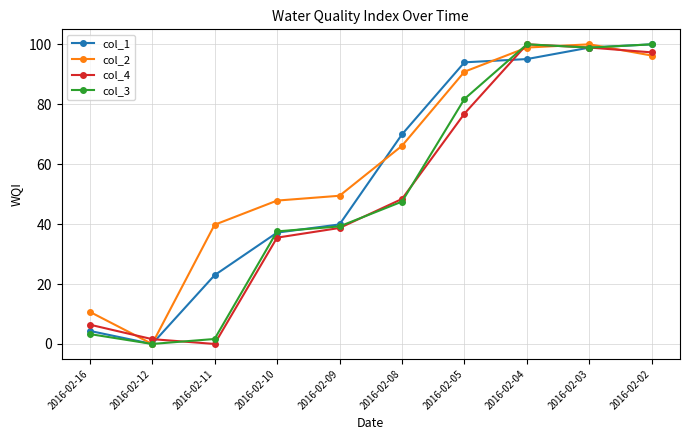

Count the number of data series in this chart.

4